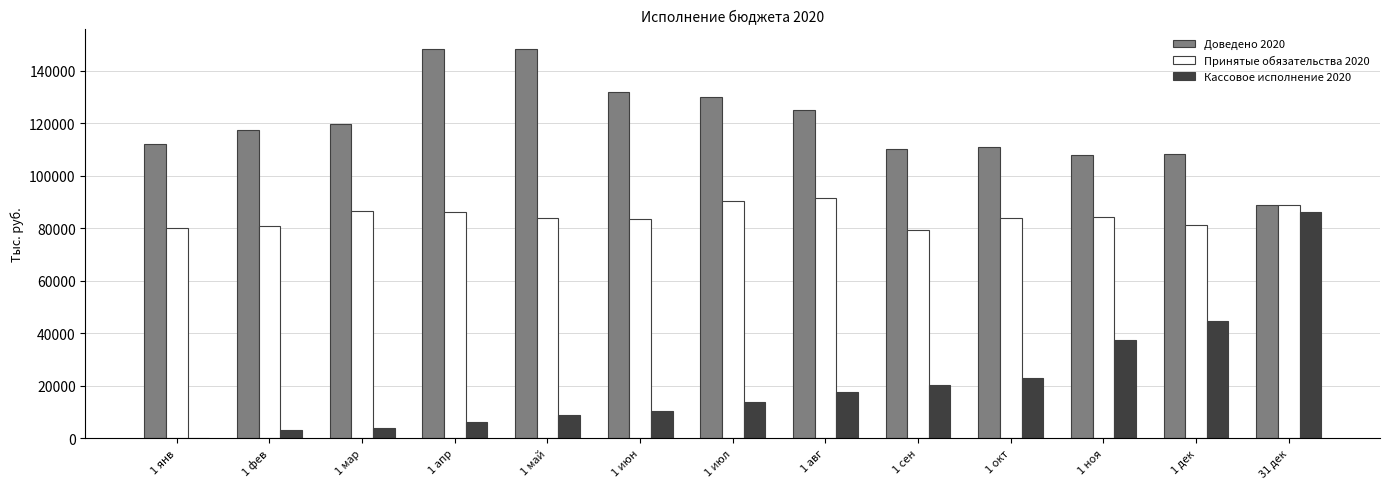

Which series has the widest spread of values?

Кассовое исполнение 2020